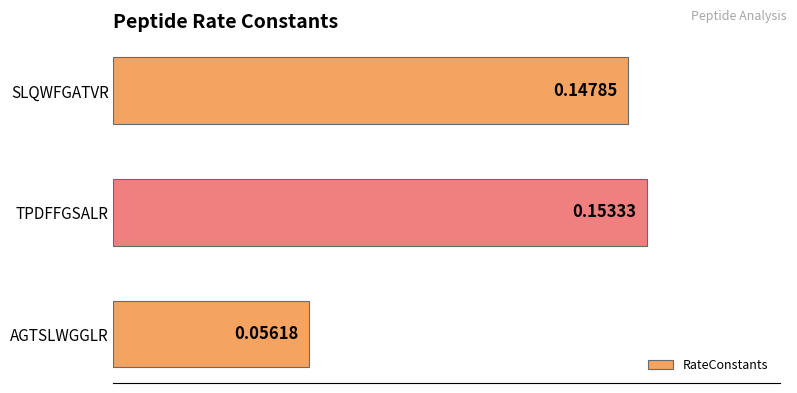

Between TPDFFGSALR and AGTSLWGGLR, which is larger?

TPDFFGSALR